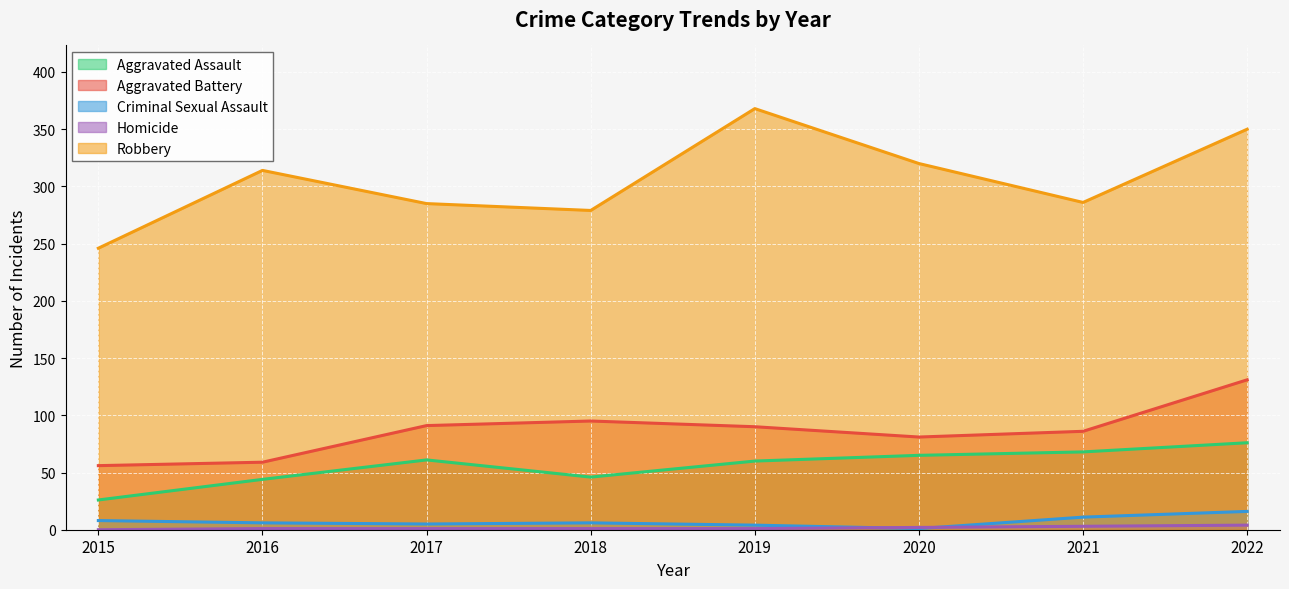

The value of Homicide at 2022 is 5. True or false?

False